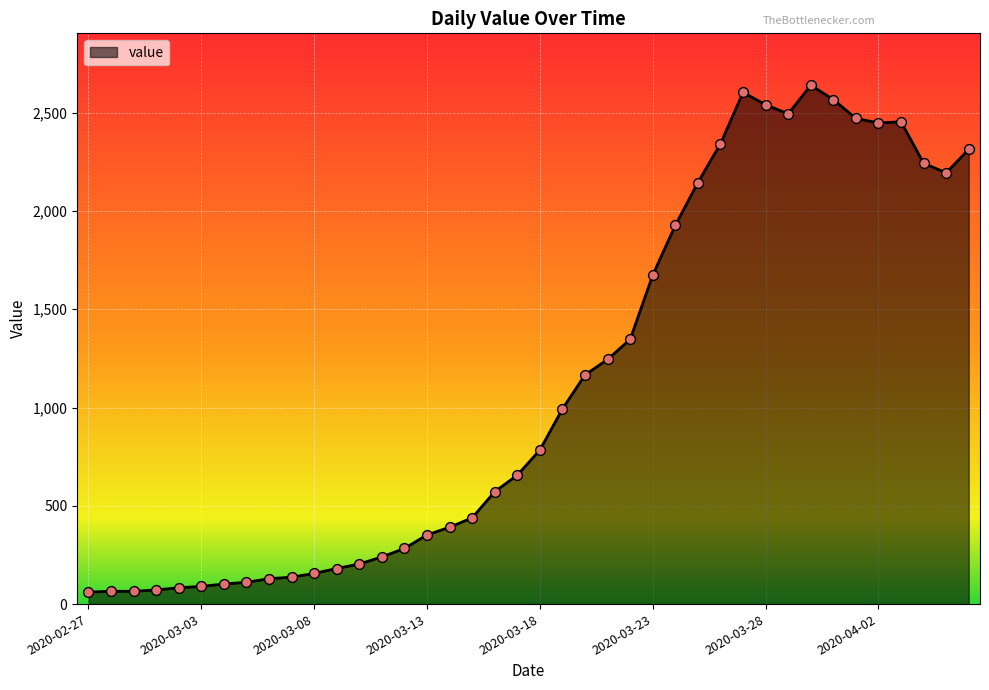

What is the greatest value displayed?

2640